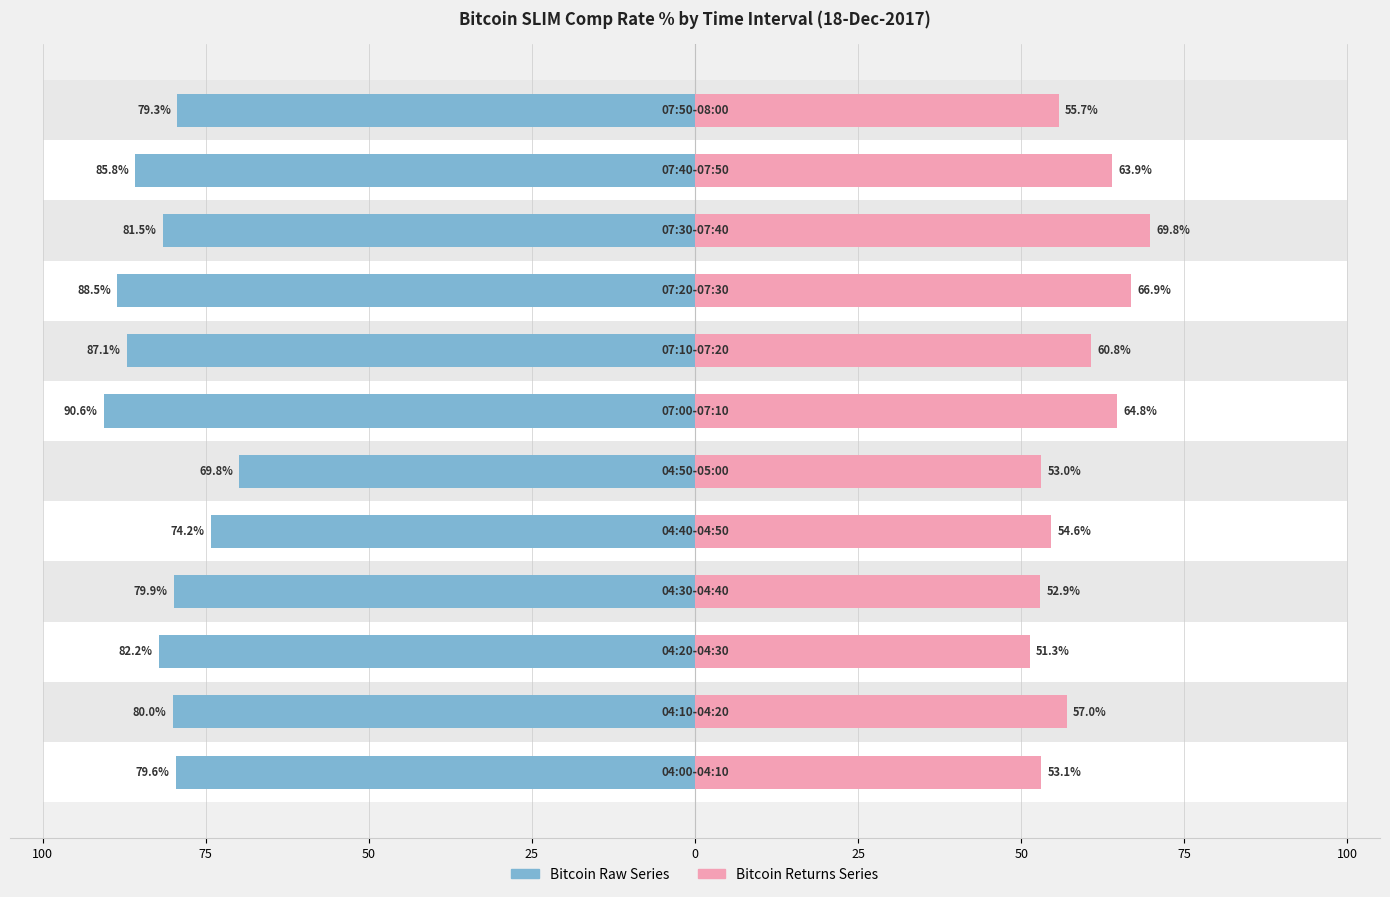

What is the maximum value shown in the chart?

90.6